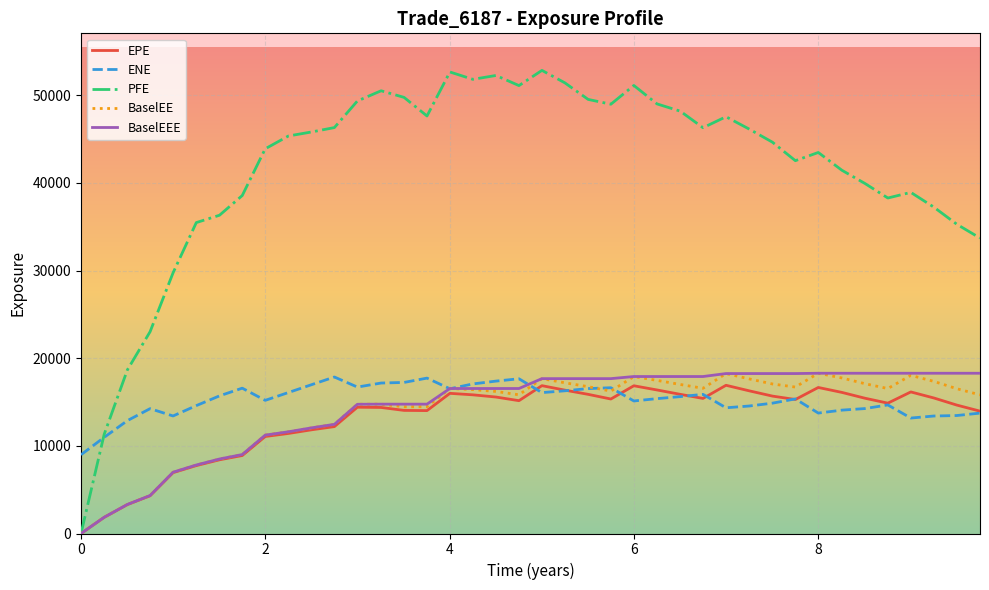

What is the maximum value for ENE?

17858.5